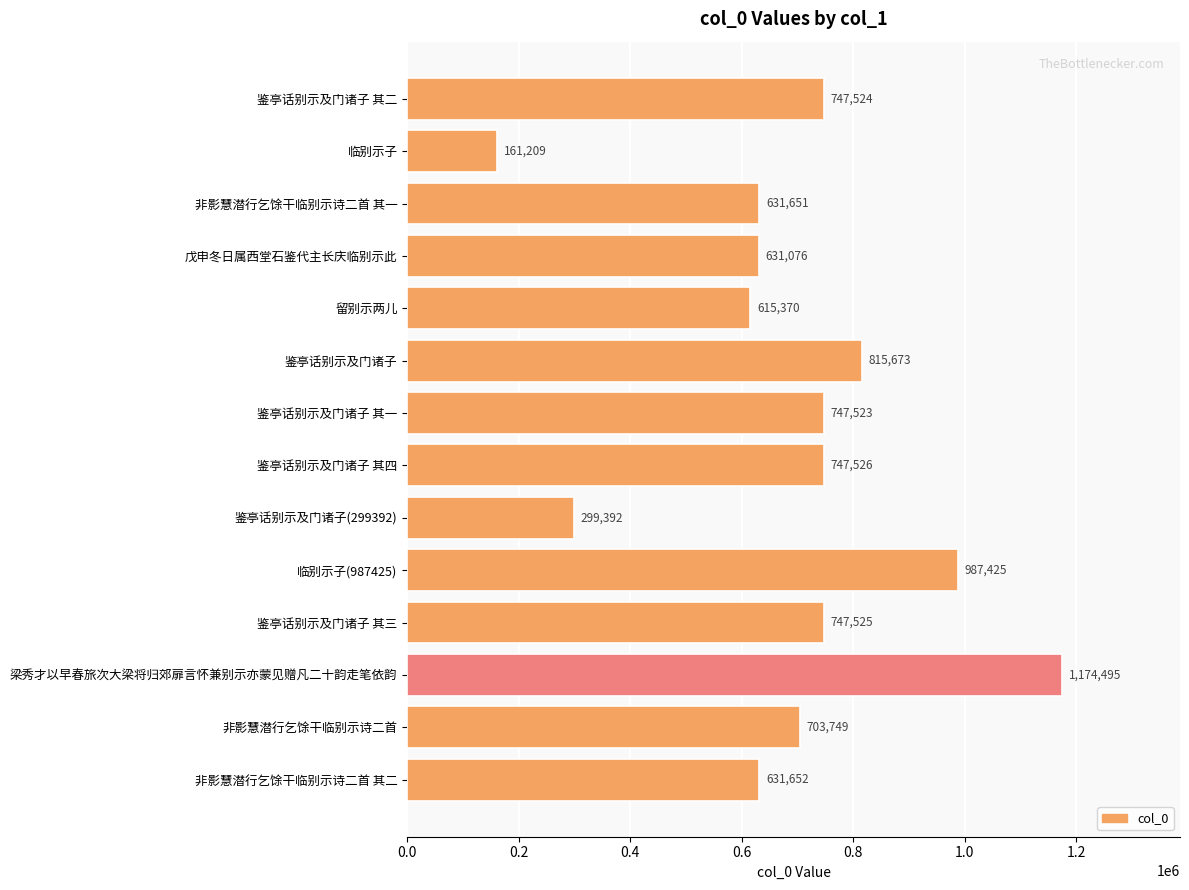

Is it true that the value at 留别示两儿 is 615370?

True